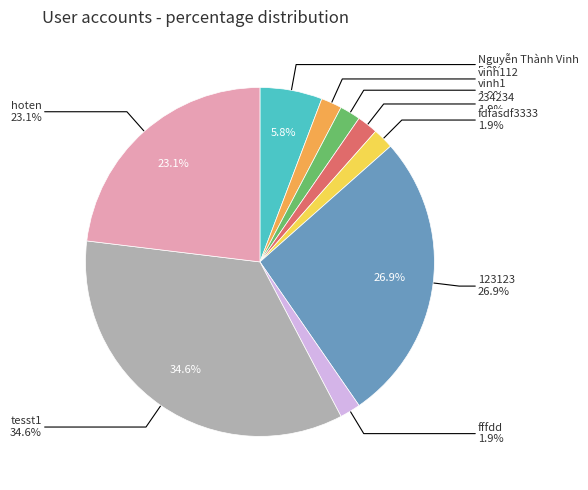

Which category has the smallest portion of the pie?

vinh112